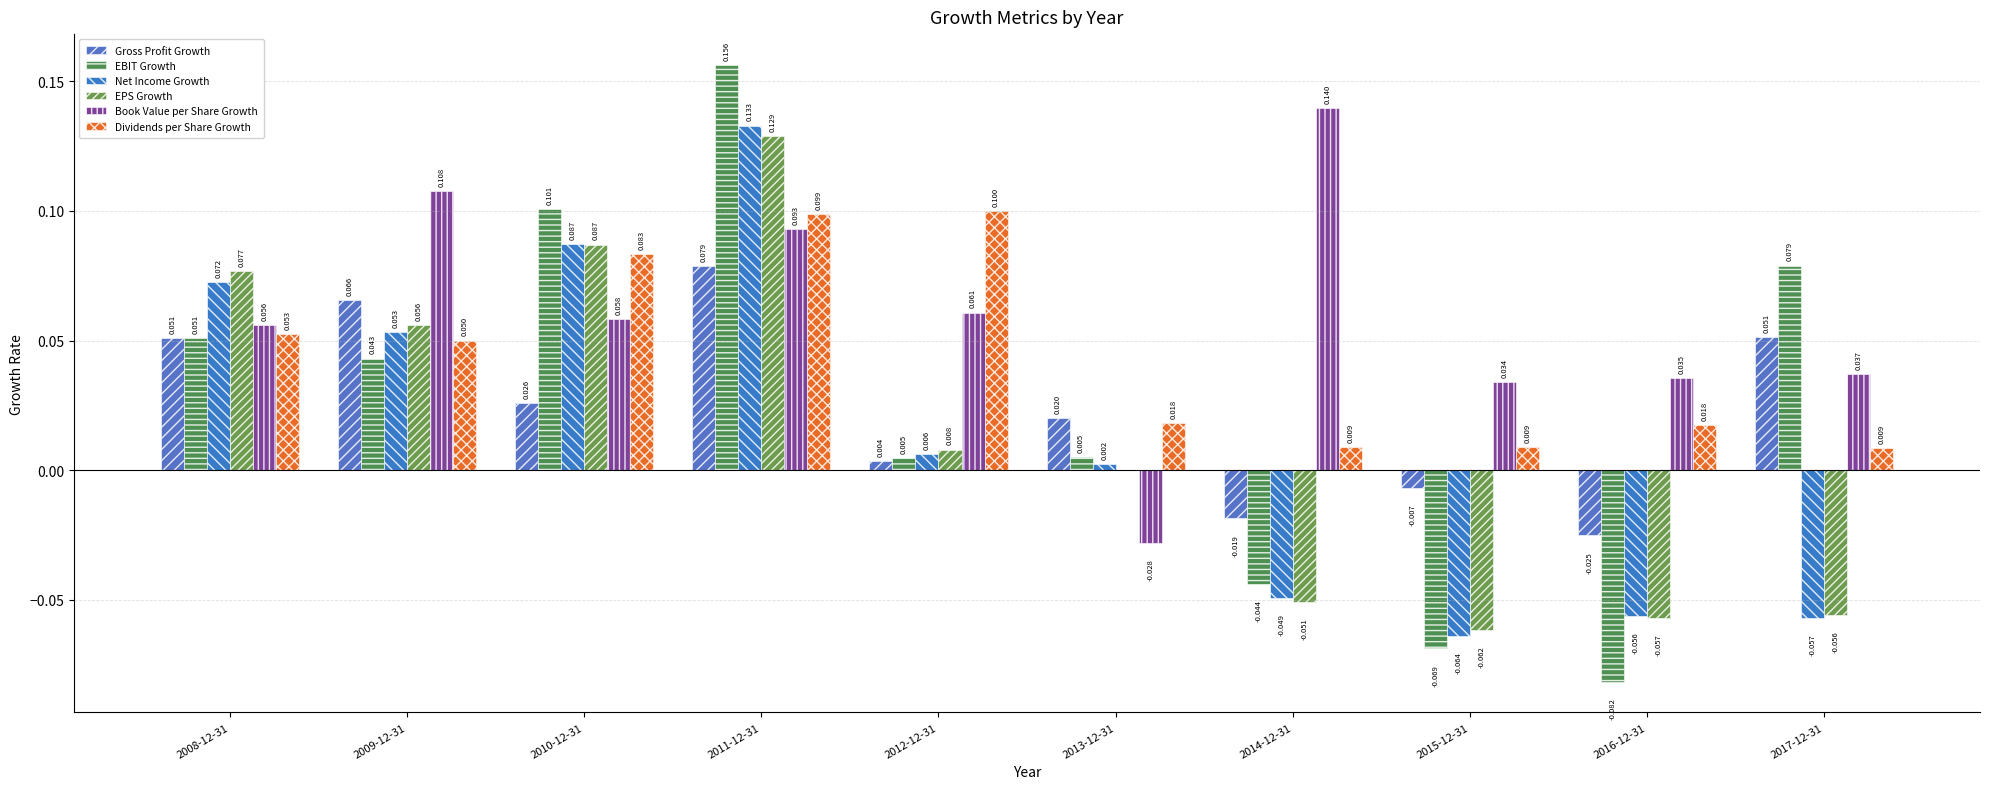

What is the spread (max minus min) of values at 2010-12-31?

0.1